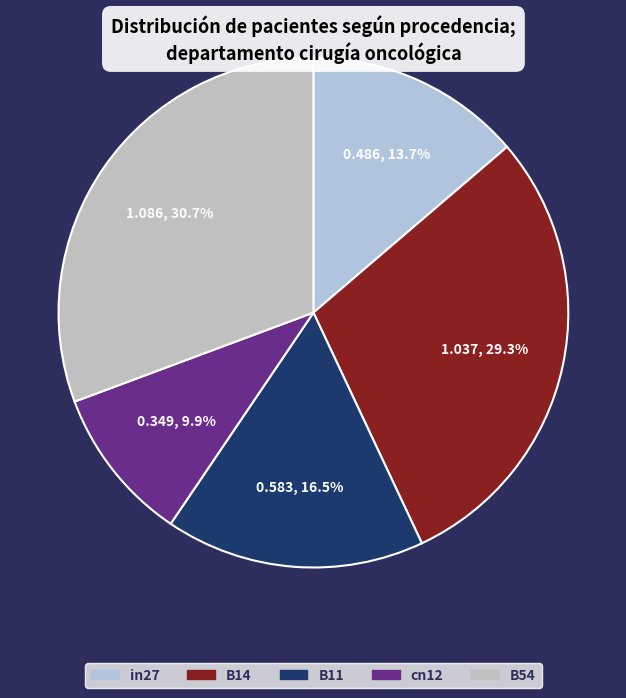

Does B14 represent more than half of the total?

No